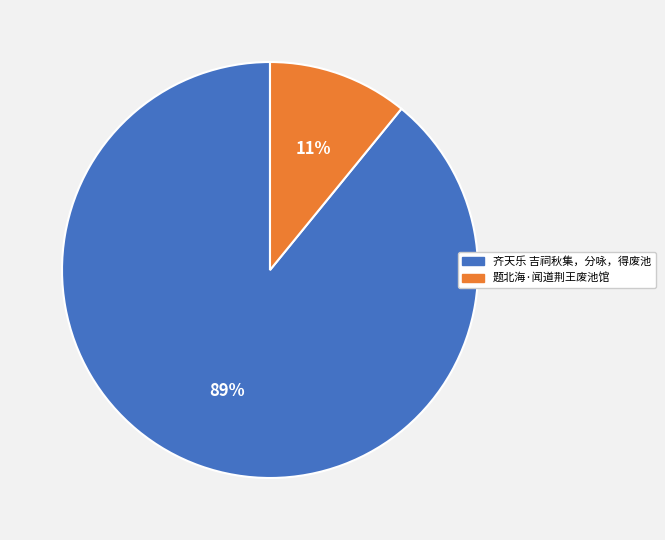

Count the number of slices in the pie.

2